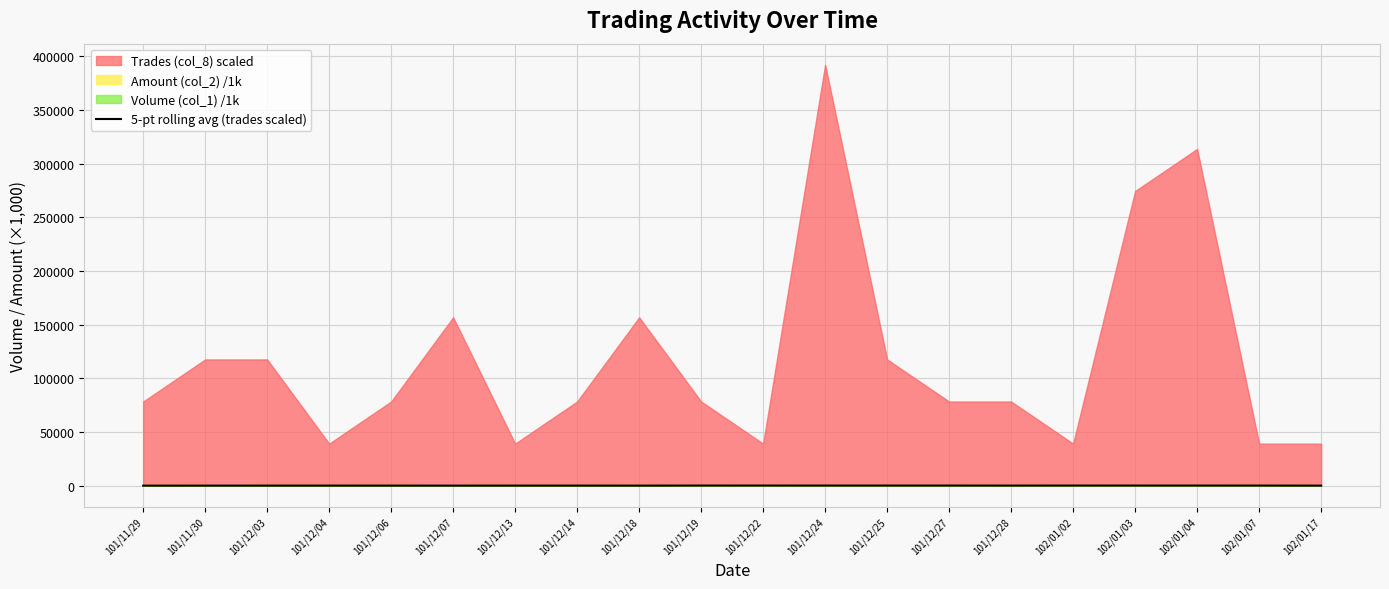

Which label corresponds to the smallest value in the chart?

101/11/29